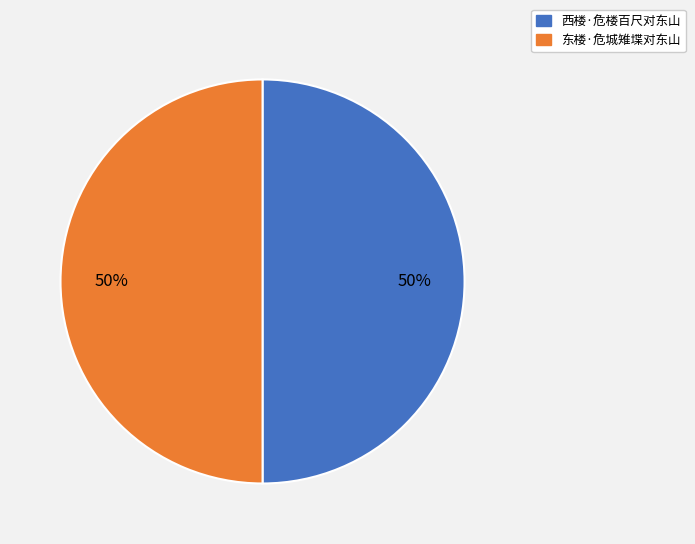

Approximately how many times larger is the value at 西楼·危楼百尺对东山 compared to 东楼·危城雉堞对东山?

1.0